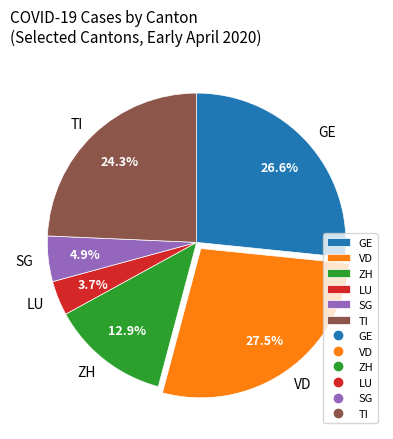

Rank the categories by value from lowest to highest.

LU, SG, ZH, TI, GE, VD